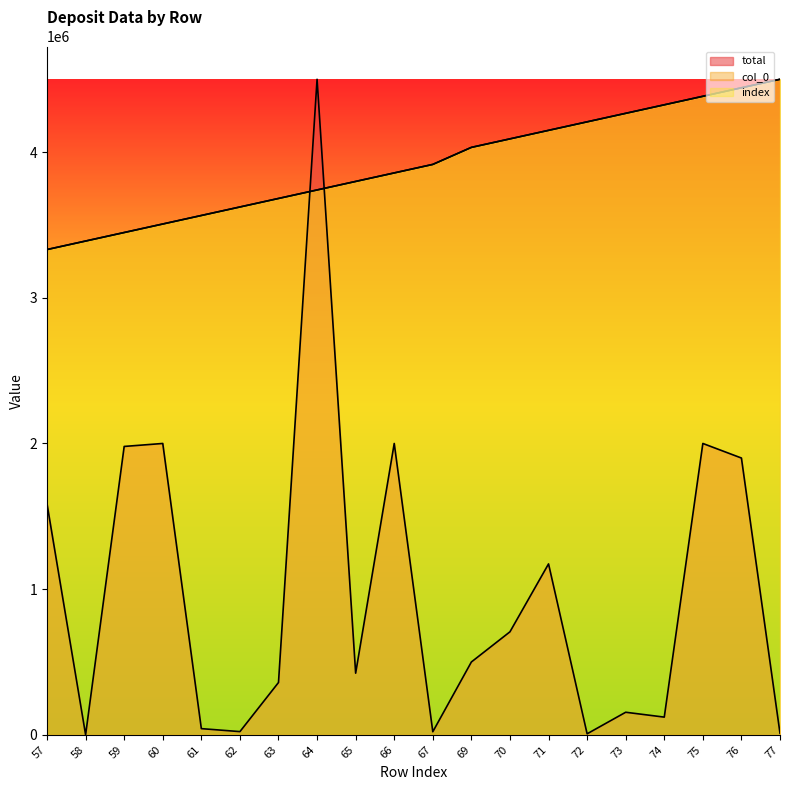

Is it true that total equals 369.0 at 58?

True